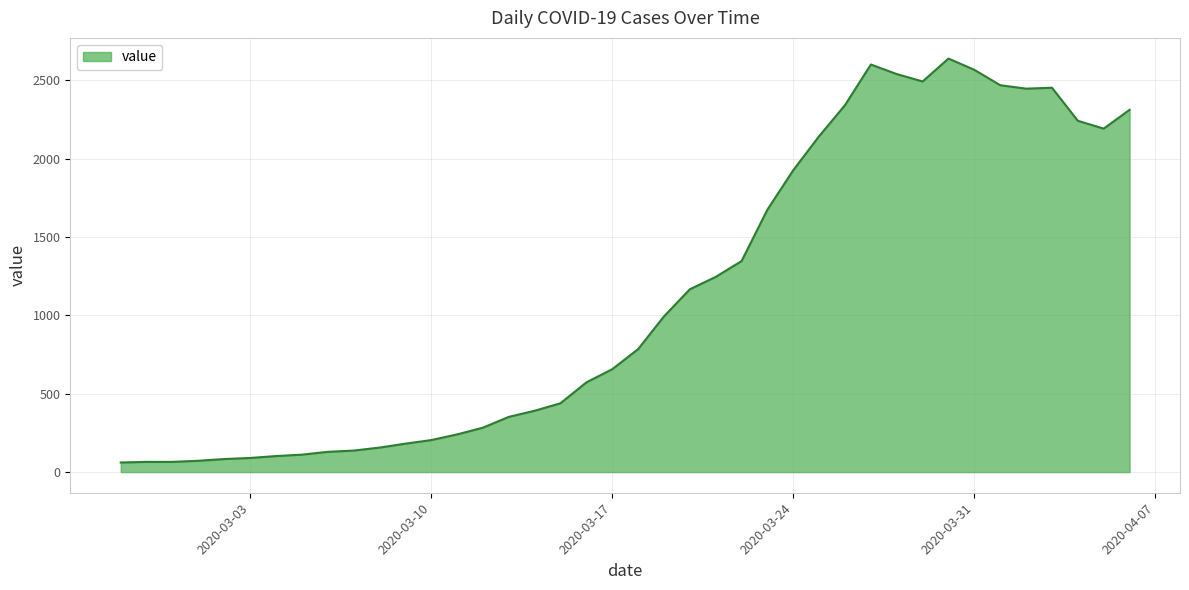

What is the greatest value displayed?

2638